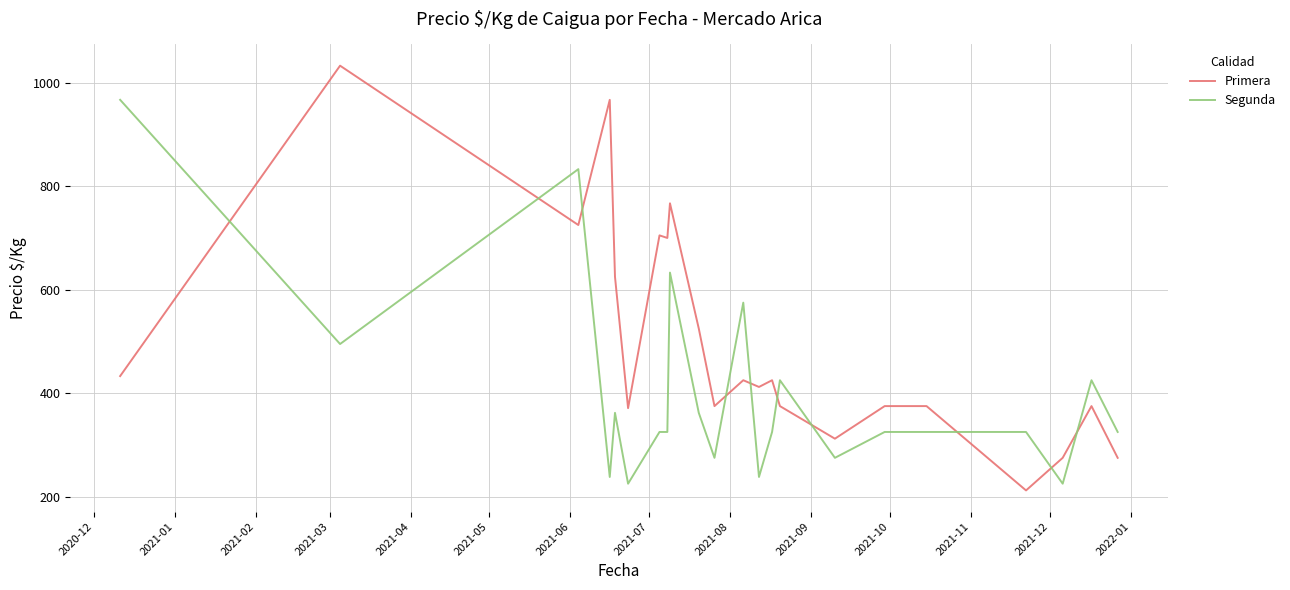

After their last crossing, which series has the higher values: Primera or Segunda?

Segunda